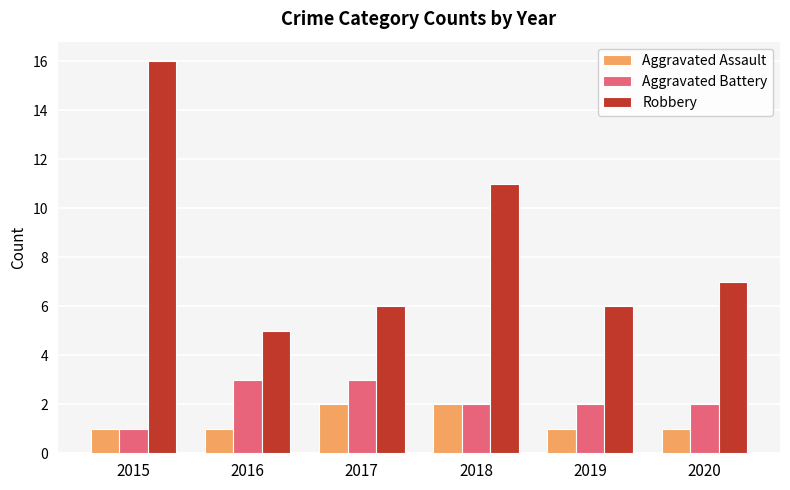

Rank the series by their maximum value, from highest to lowest.

Robbery, Aggravated Battery, Aggravated Assault